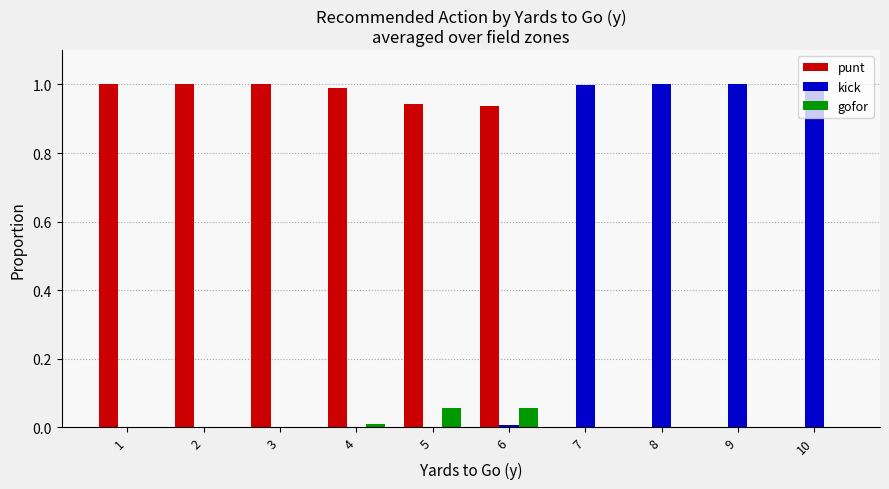

Which series has the largest total across all categories?

punt